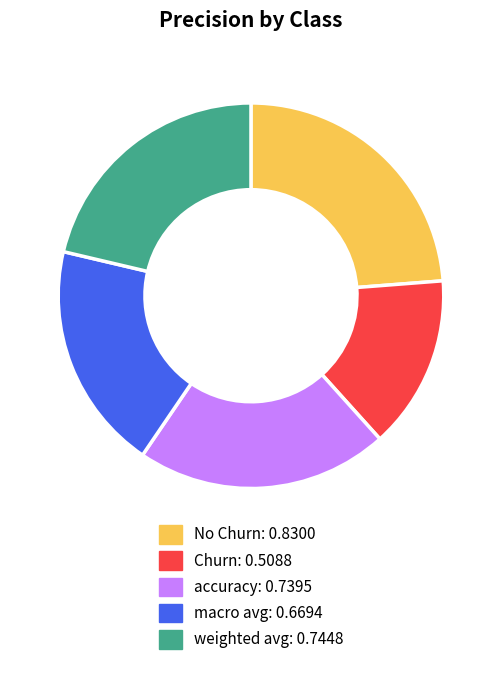

Which category has the biggest portion of the pie?

No Churn